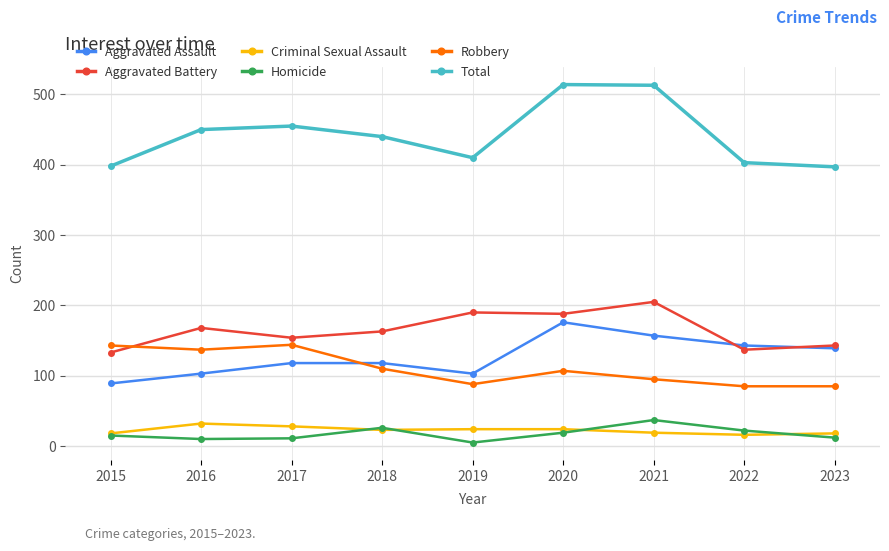

True or false: Total and Aggravated Assault intersect in this chart.

False